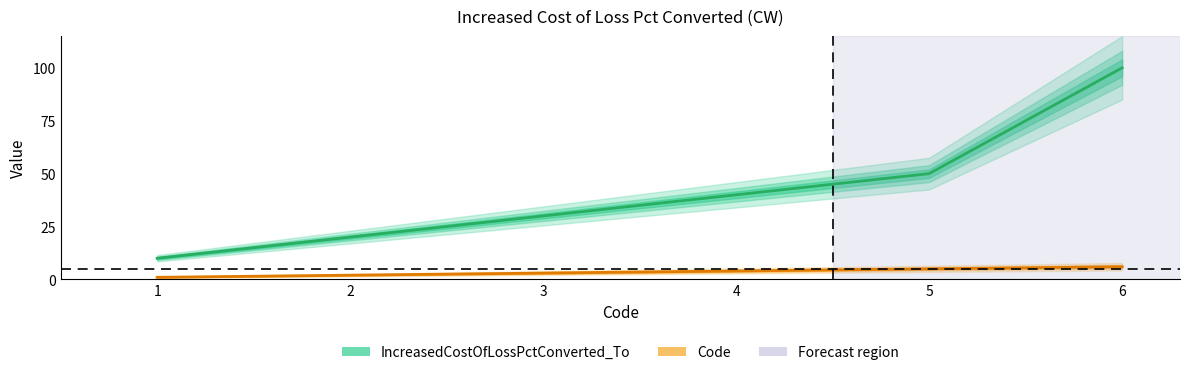

True or false: Code and IncreasedCostOfLossPctConverted_To cross at least once.

False